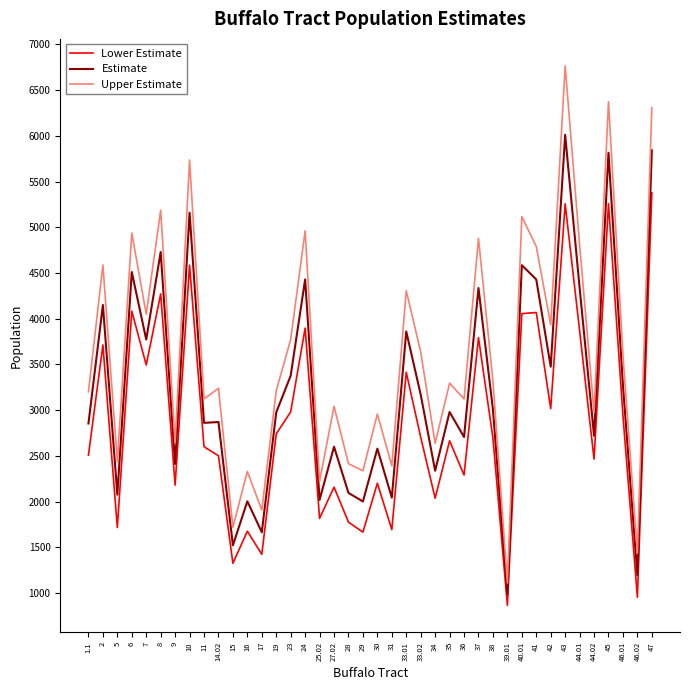

At 46.01, list the series in order from largest to smallest.

Upper Estimate, Estimate, Lower Estimate